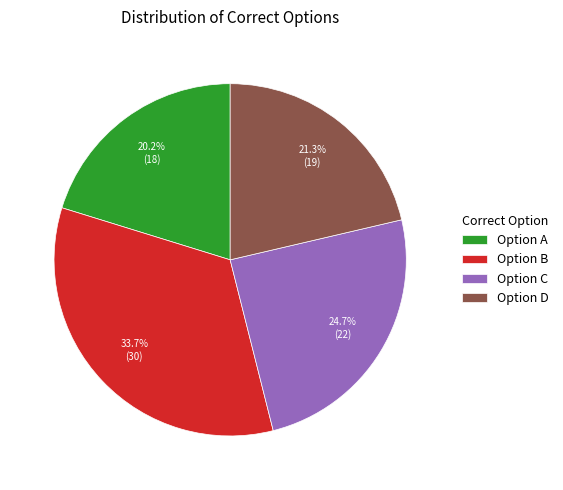

Which slice is the smallest?

Option A